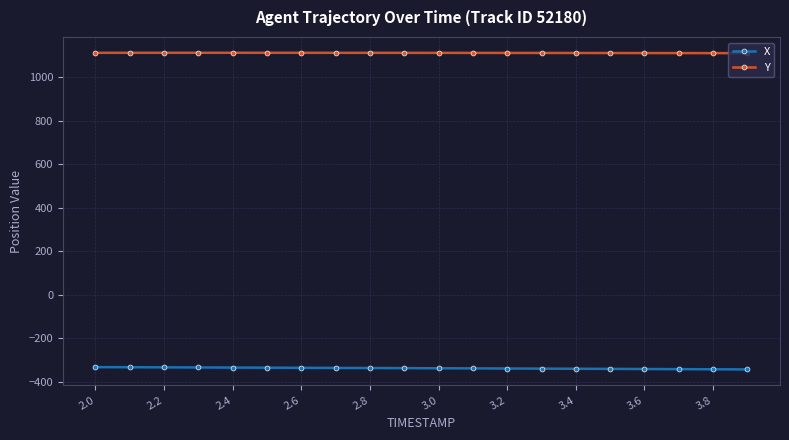

Which series has the largest total across all categories?

Y